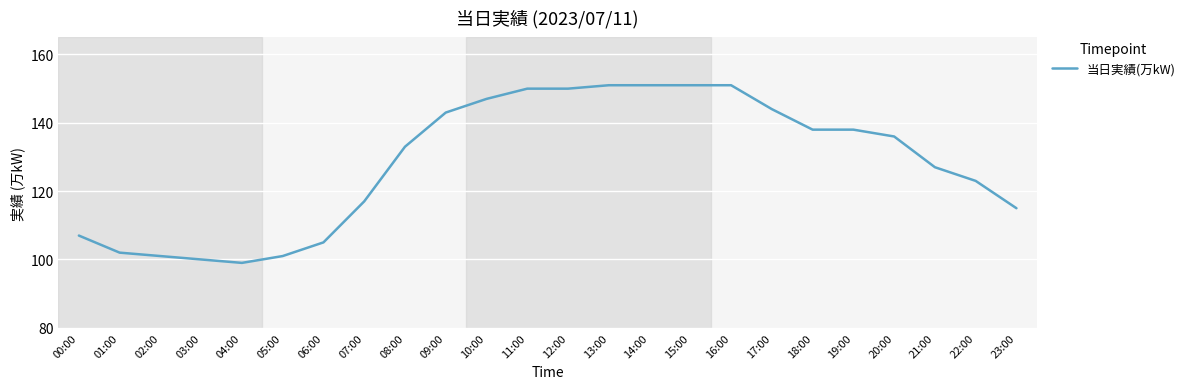

Is it true that the value at 18:00 is 68?

False